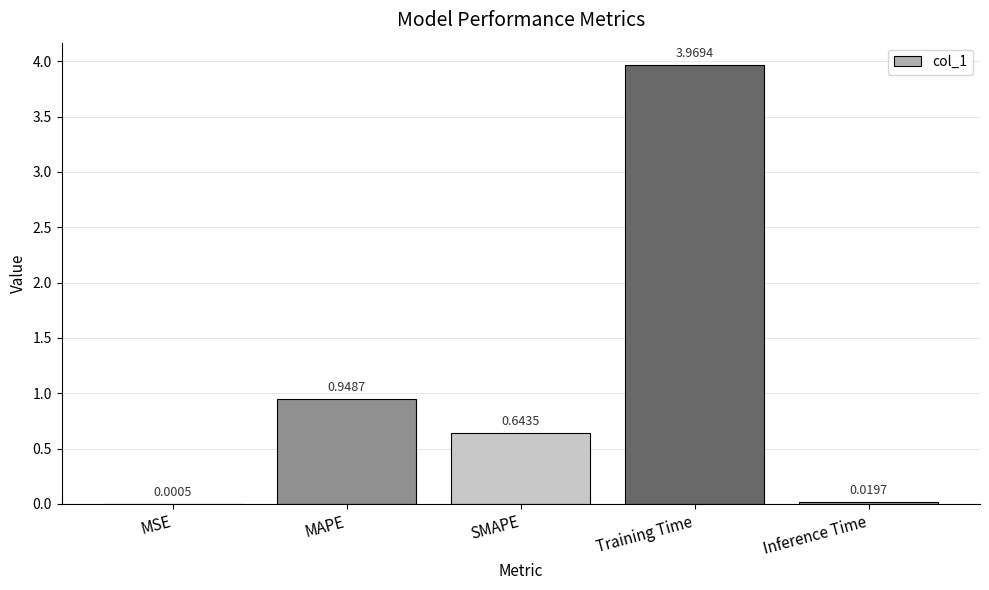

Which has a higher value, MSE or Training Time?

Training Time